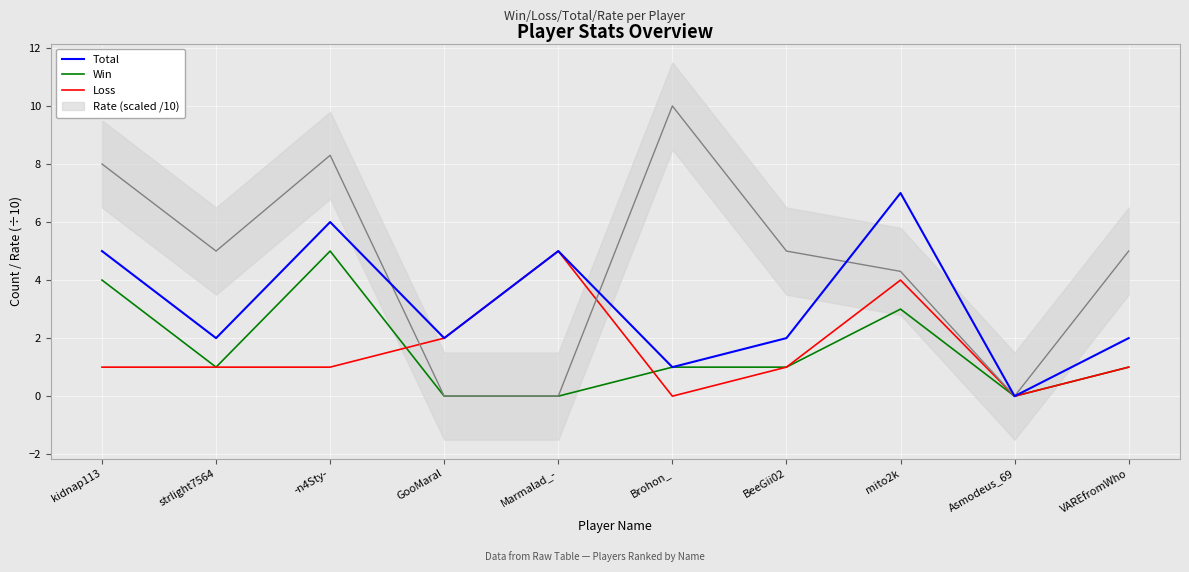

Is it true that Win equals 0 at Asmodeus_69?

True